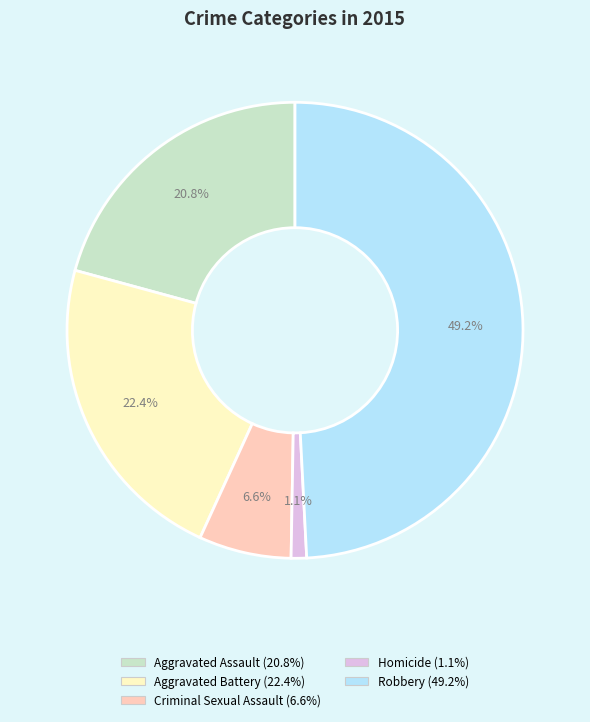

To the nearest percent, what is the average slice percentage?

20%